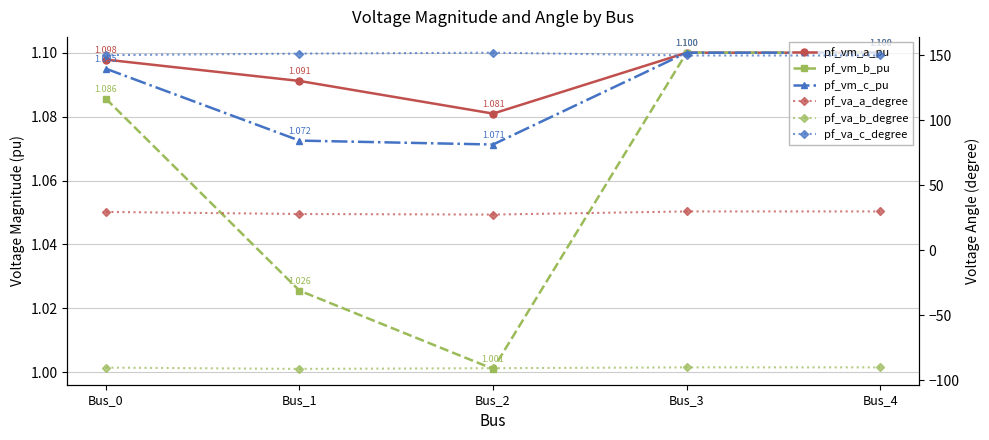

Which series has the widest spread of values?

pf_va_a_degree